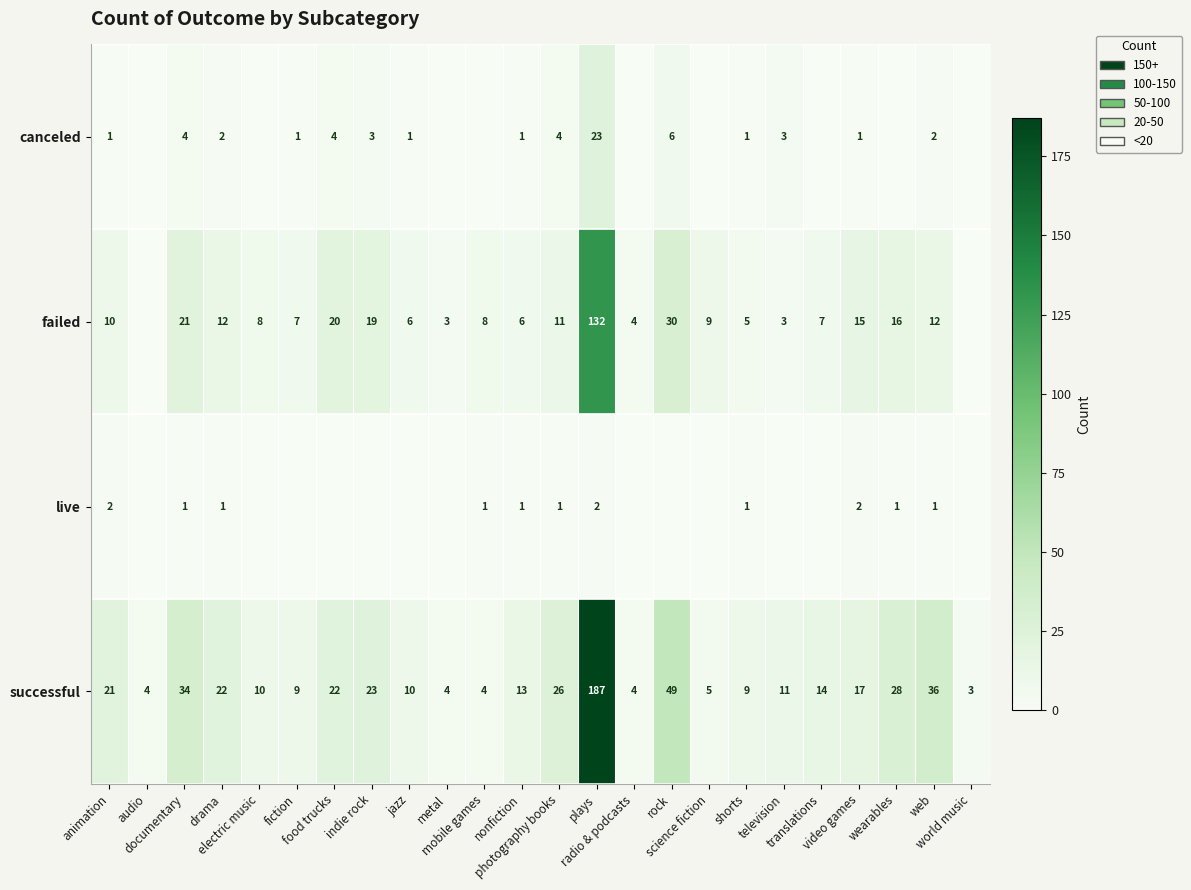

What is the difference between the successful values at television and audio?

7